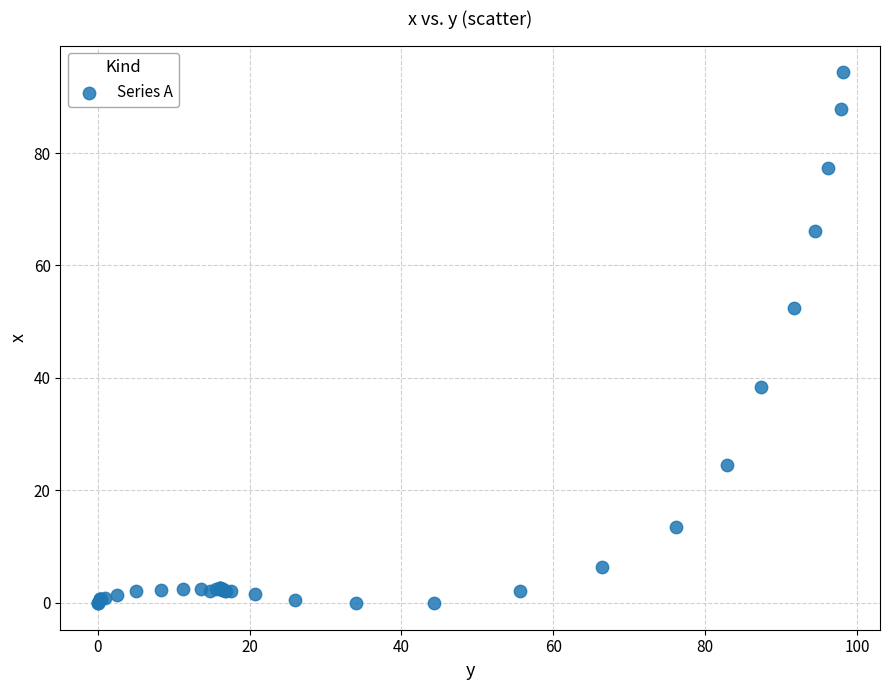

What Y value in the scatter plot is closest to 47?

52.4